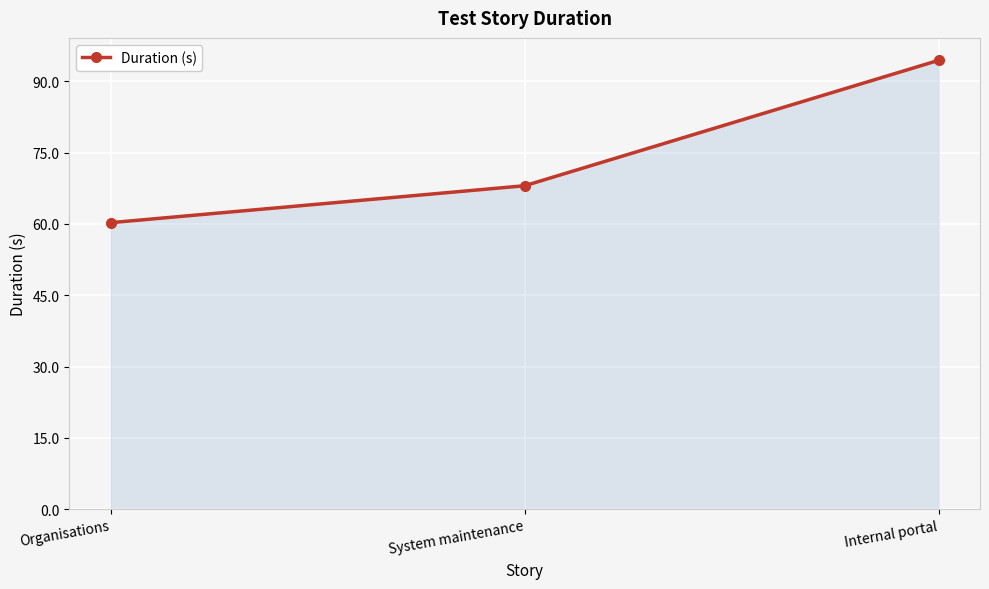

How many lines are shown in the chart?

1